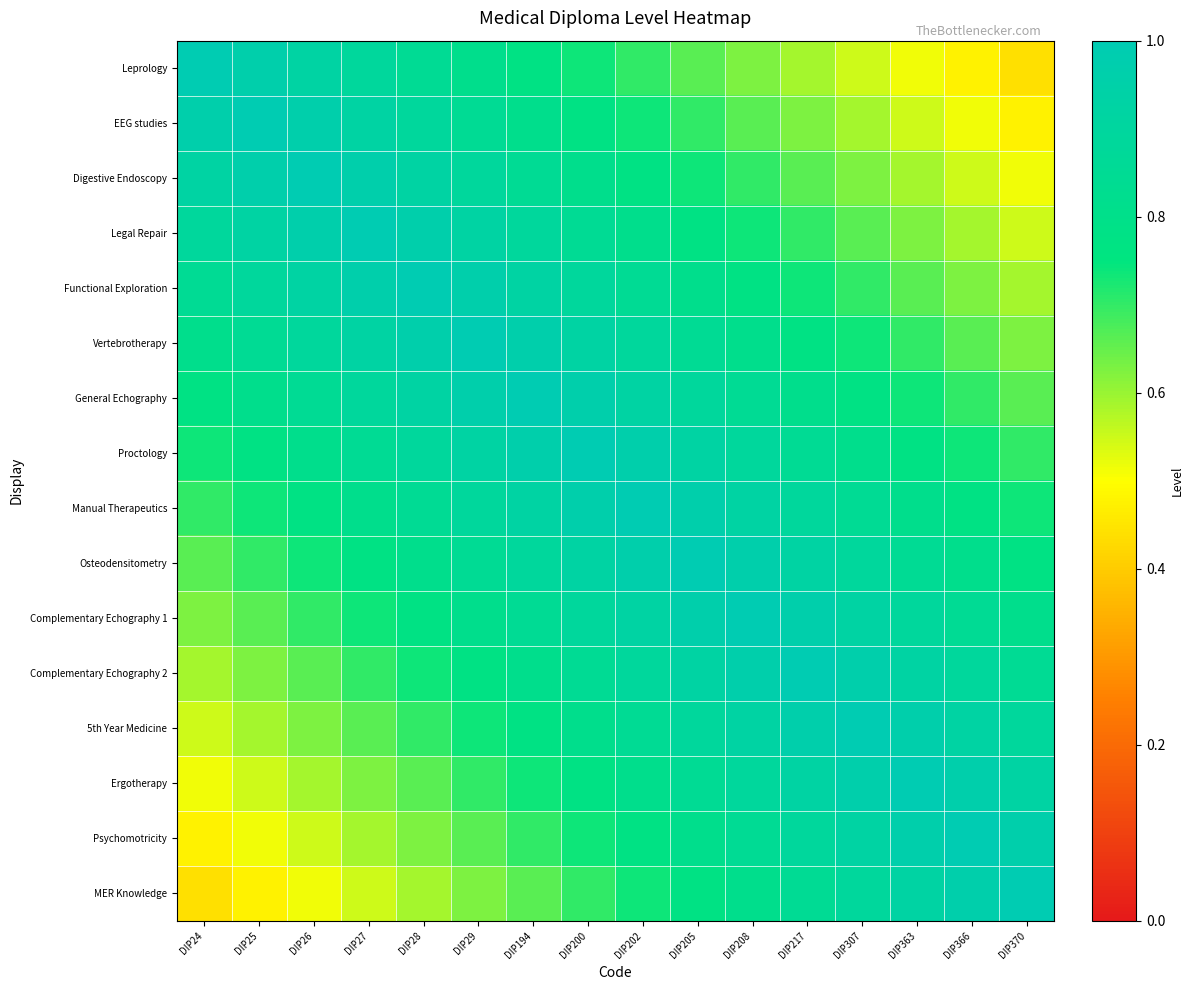

At which category is the sum across all series the highest?

DIP200